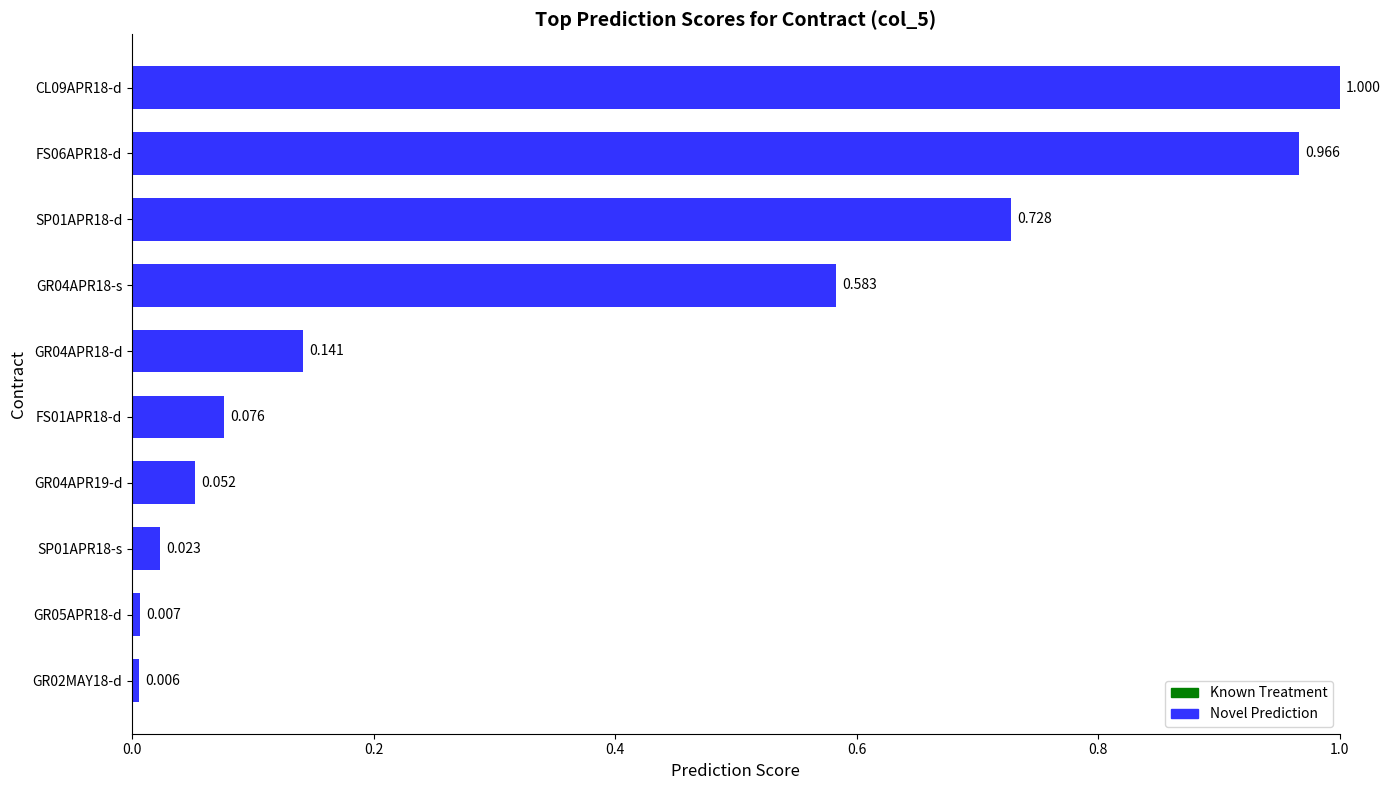

Which label corresponds to the largest value in the chart?

CL09APR18-d